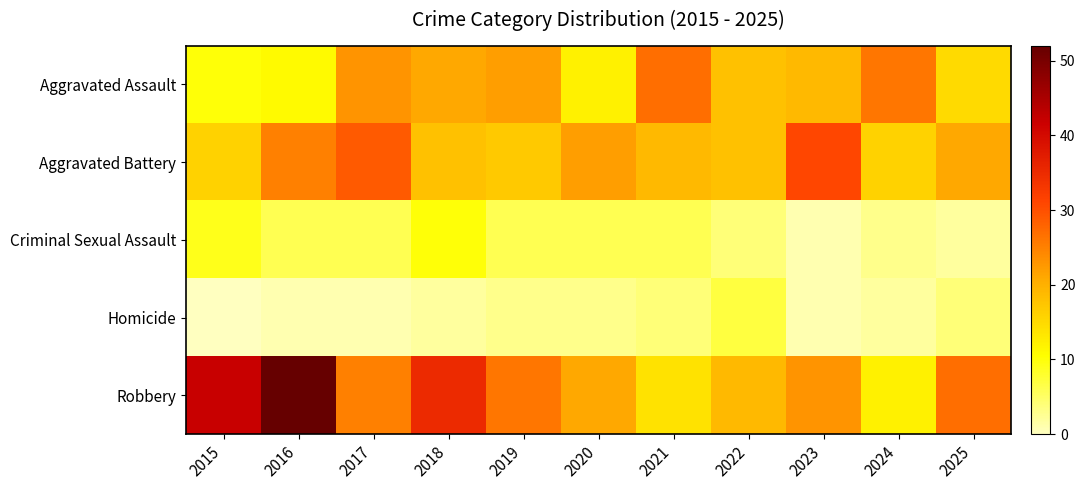

What is the total value across all series at 2022?

66